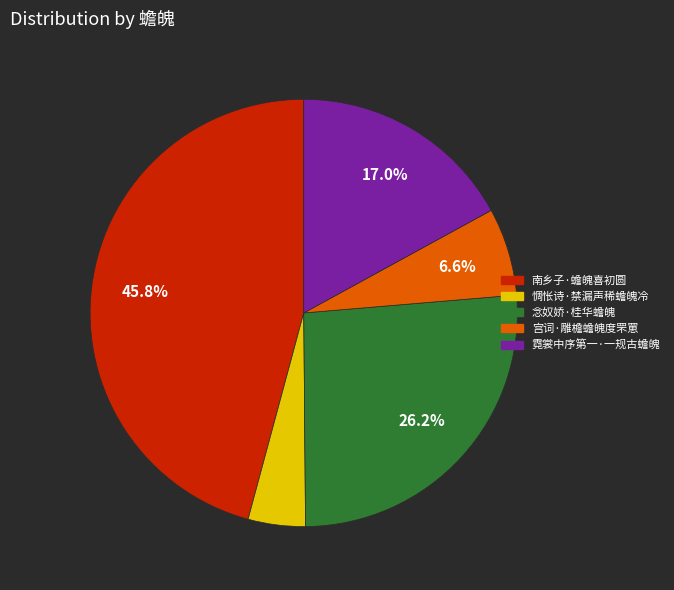

Does 惆怅诗·禁漏声稀蟾魄冷 account for over 50% of the chart?

No